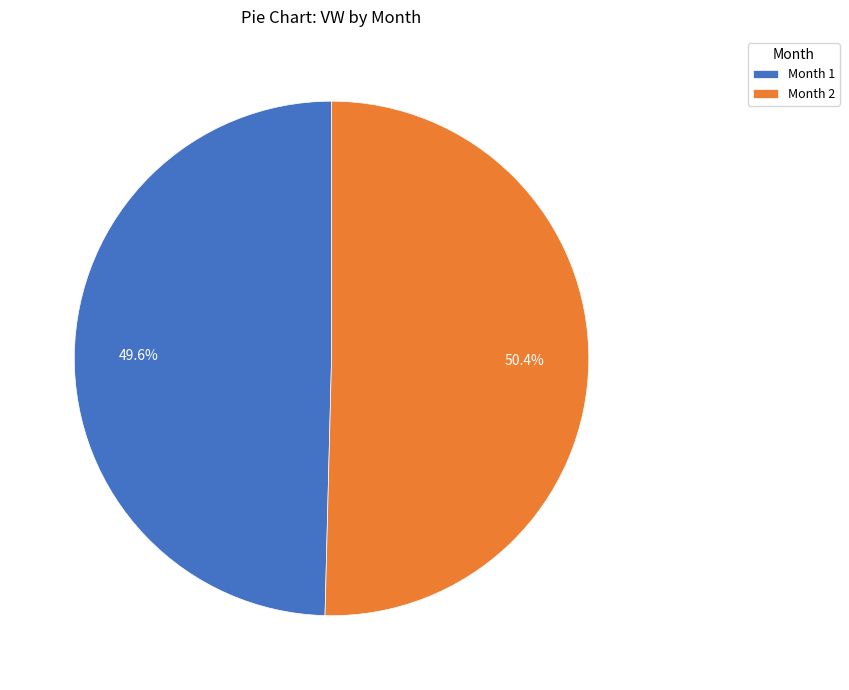

Count the number of slices in the pie.

2